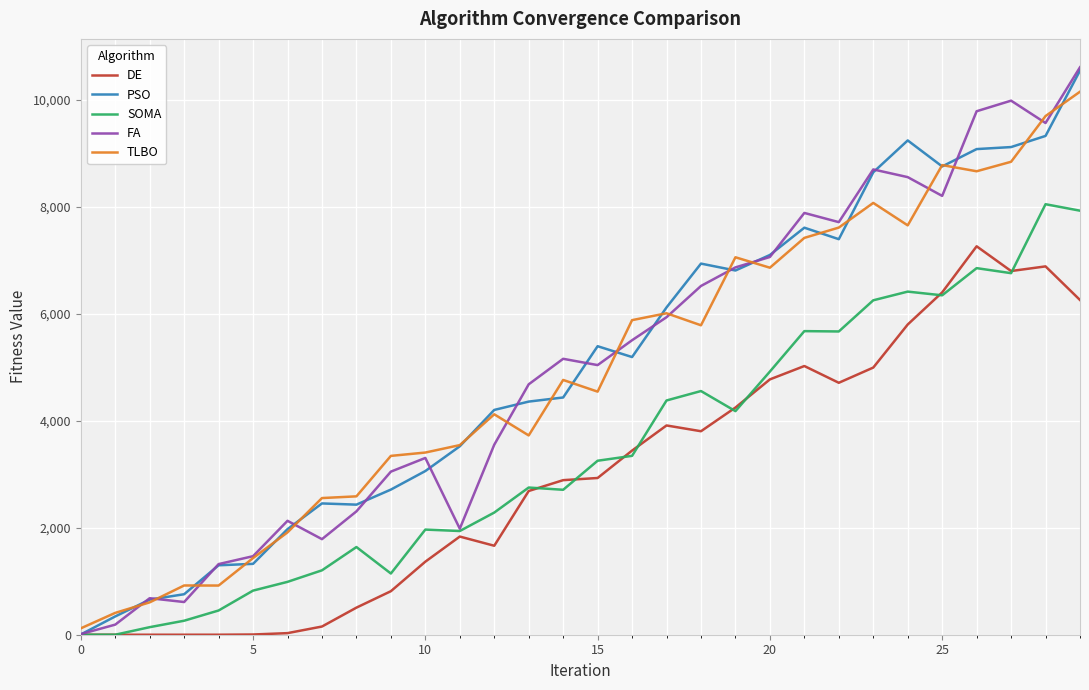

How many lines are shown in the chart?

5